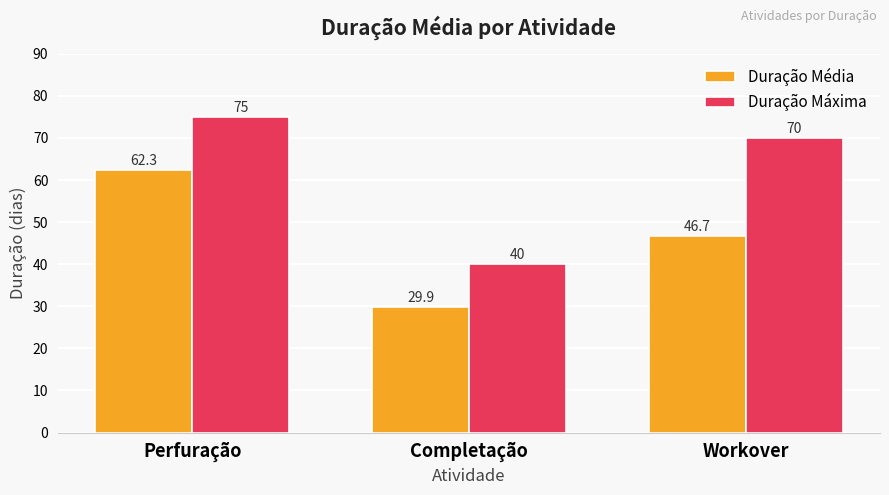

Which category has the highest value in the Duração Média series?

Perfuração